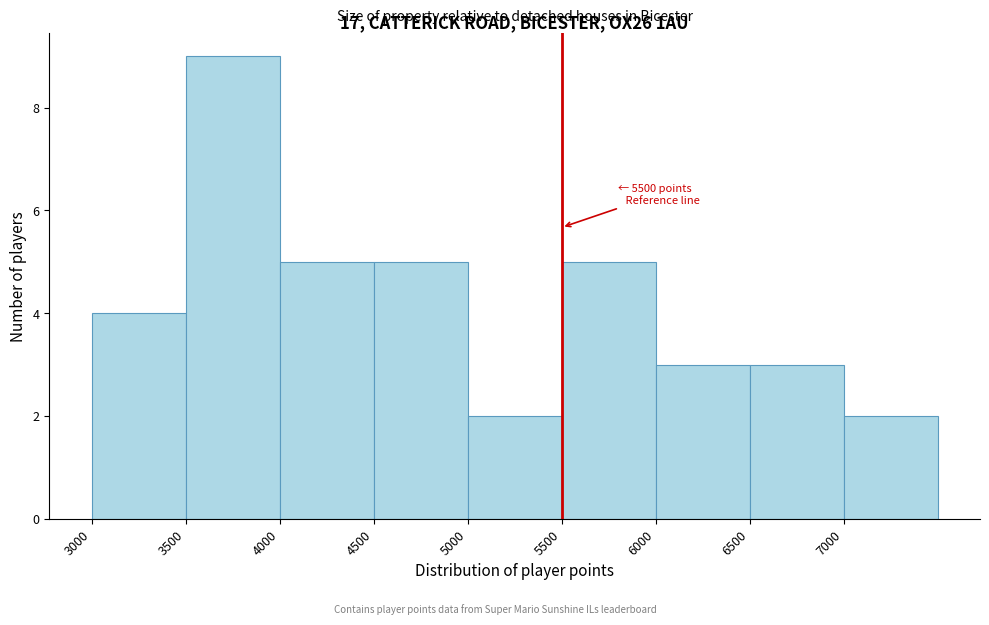

Over which range of the x-axis is the bar tallest?

3500 to 4000